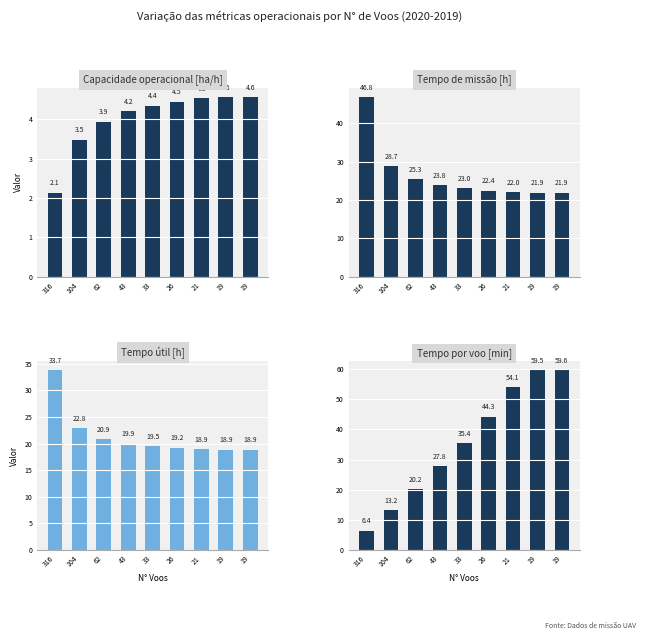

What is the difference between the maximum and minimum values in the Tempo de missao [h] series?

25.0